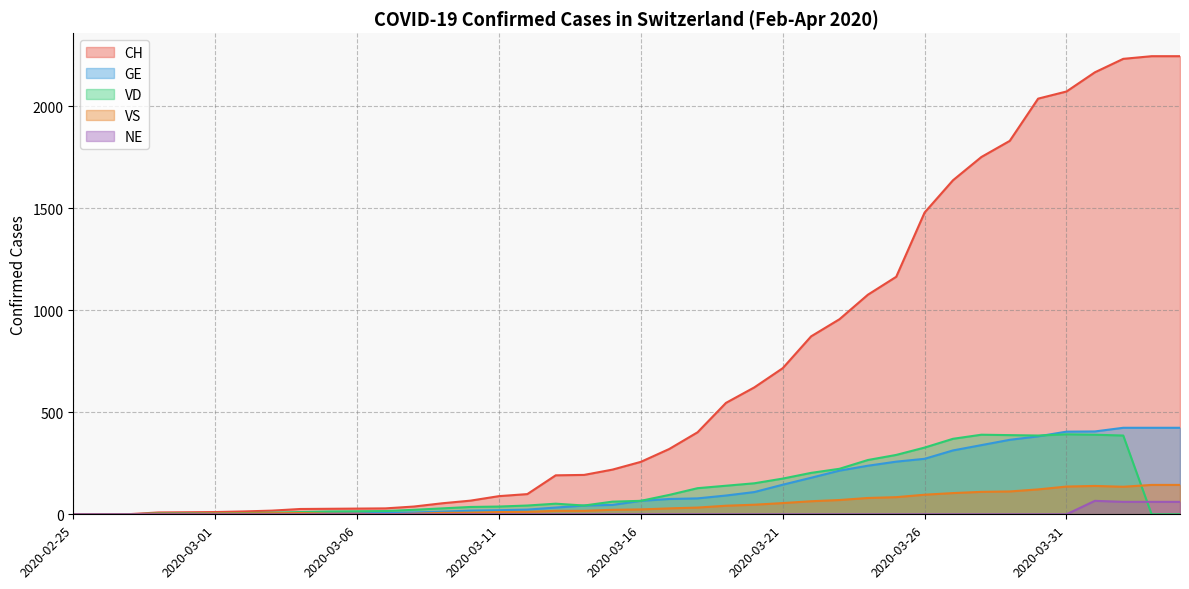

What is the value of the CH point at the 10th from the left?

27